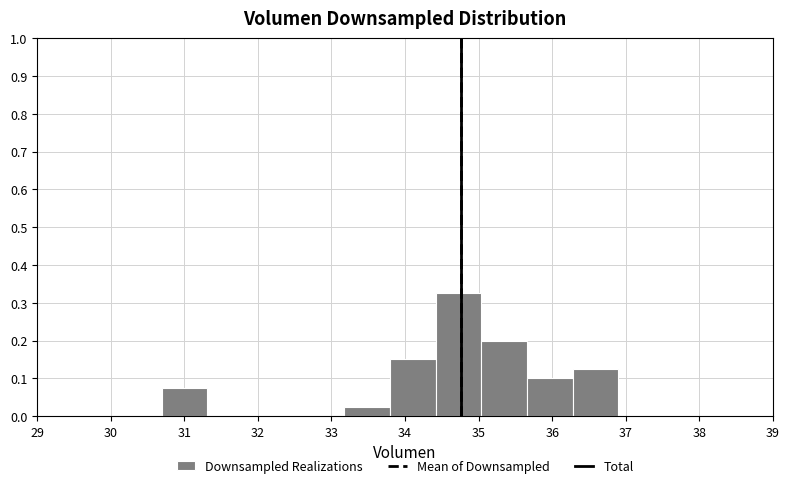

How tall is the bar that spans 34.4 to 35.0 on the x-axis? Neither the bar edges nor the heights are printed on the chart, so give them approximately, as read against the axes.

0.33